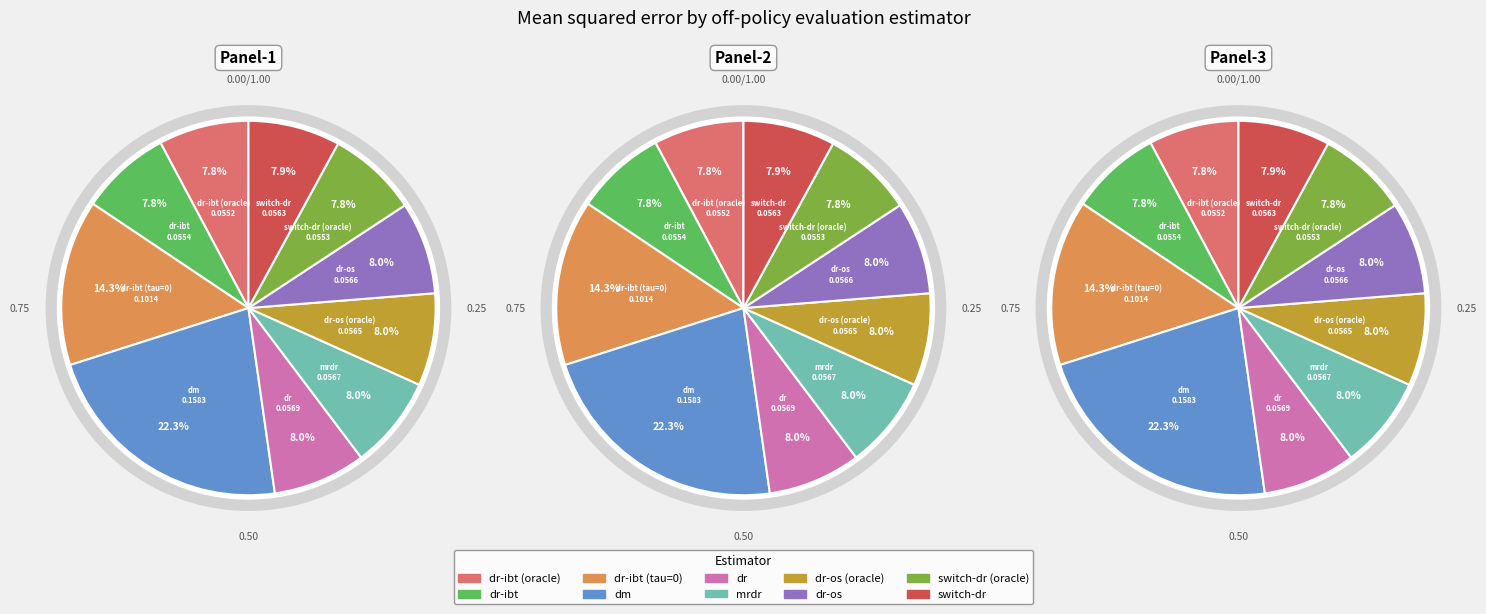

To the nearest percent, what is the difference between the dr-ibt (oracle) and dr-ibt (tau=0) slice percentages?

7%